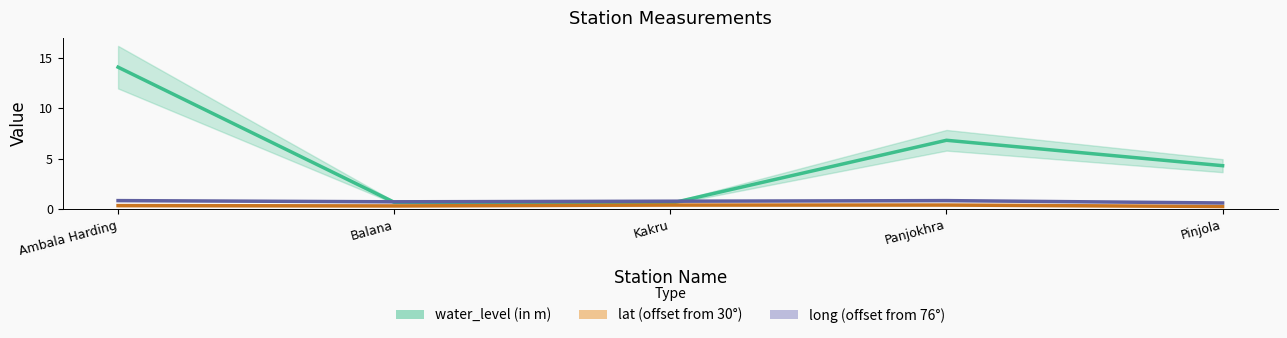

Is the value of long at Ambala Harding greater than the value of water_level (in m) at Panjokhra?

No